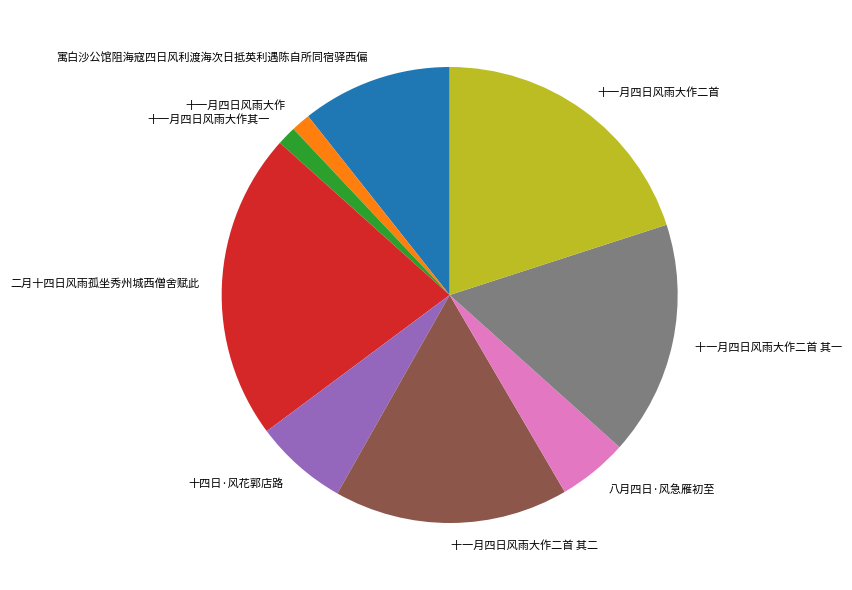

Which slice is the largest?

二月十四日风雨孤坐秀州城西僧舍赋此